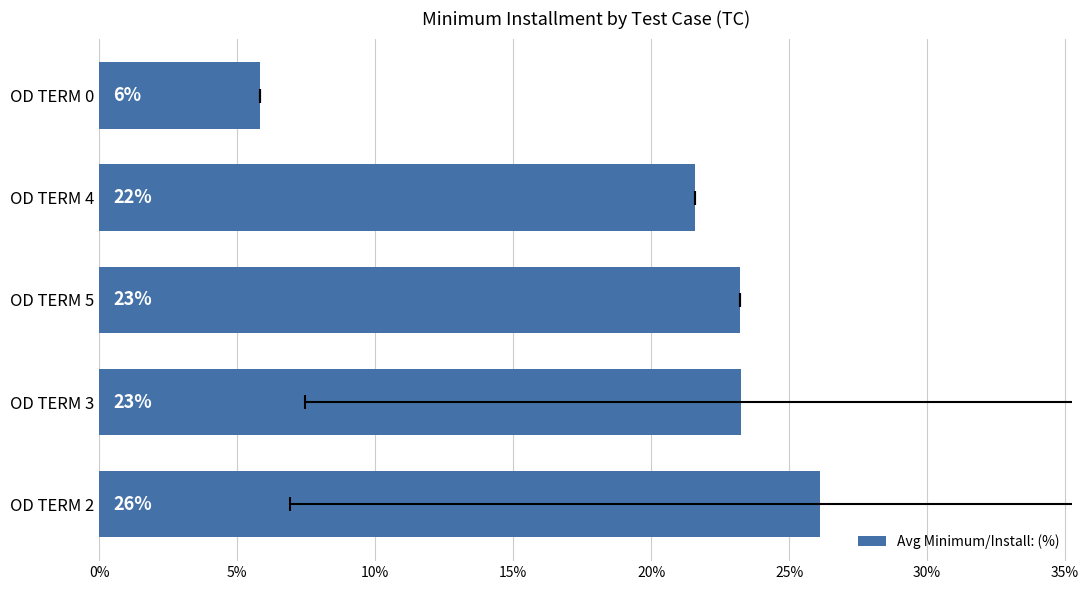

How many bars are there in total?

5